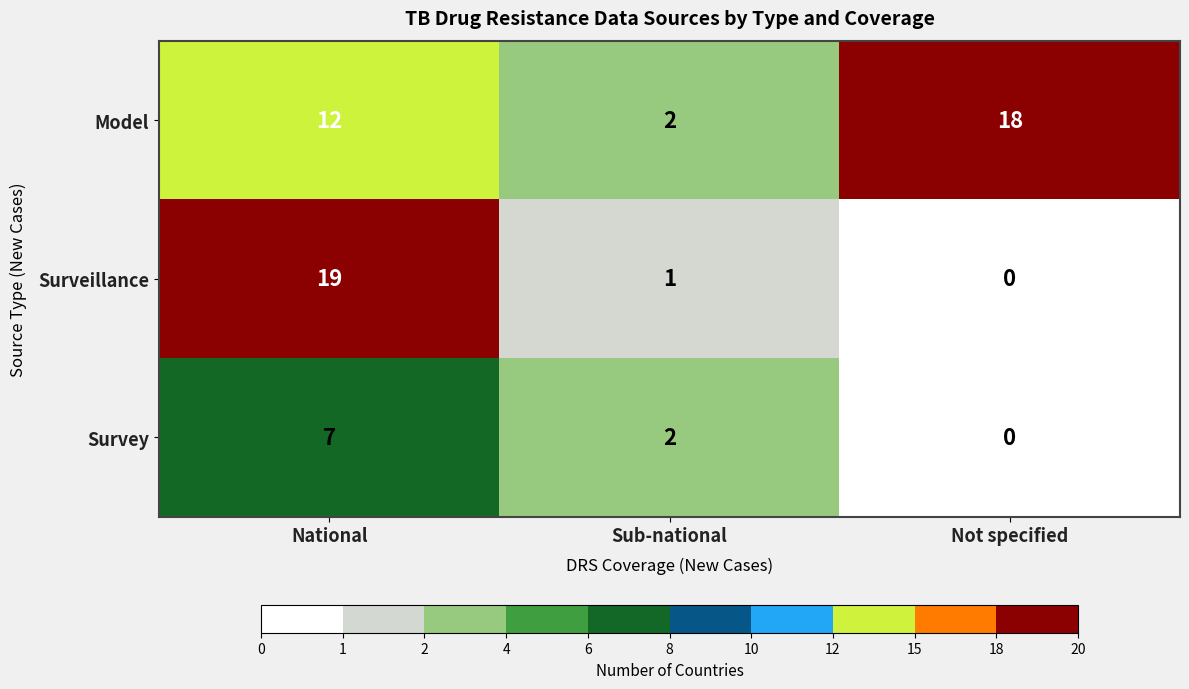

At which category does the chart reach its peak across all series?

National